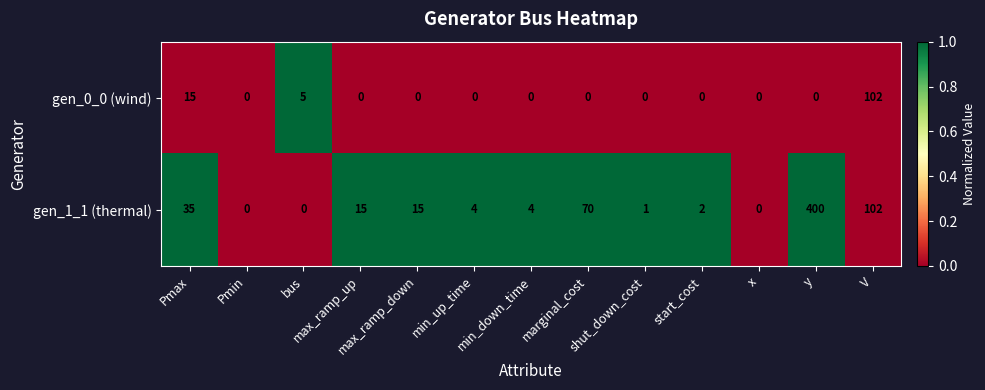

List the series in order of their peak value, lowest first.

gen_0_0 (wind), gen_1_1 (thermal)